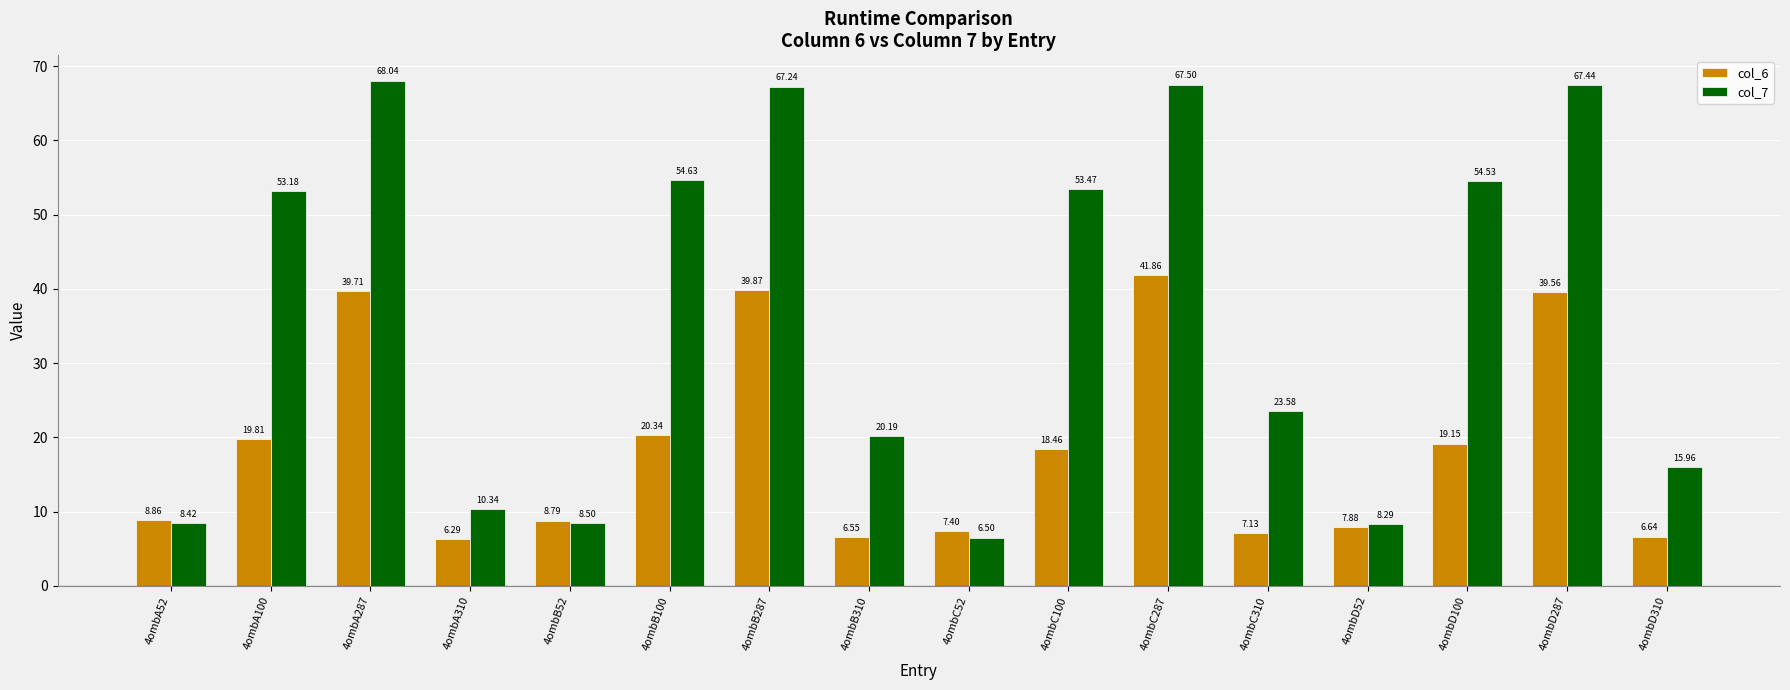

What is the label of the 12th bar from the left?

4ombC310